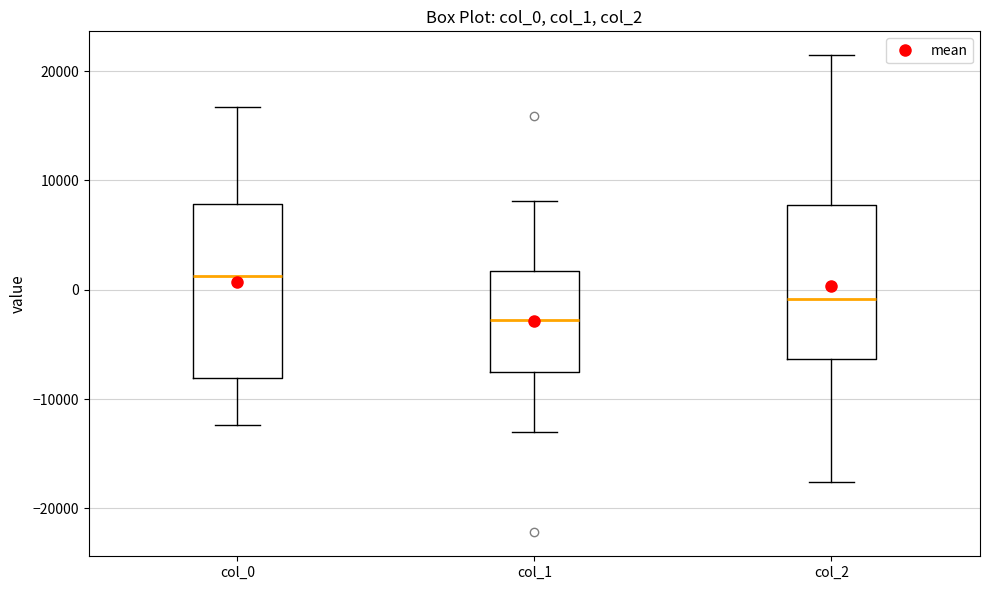

Where is the upper edge of the box for col_0 on the y-axis? The values are not printed on the chart, so give them approximately, as read against the axis.

8000